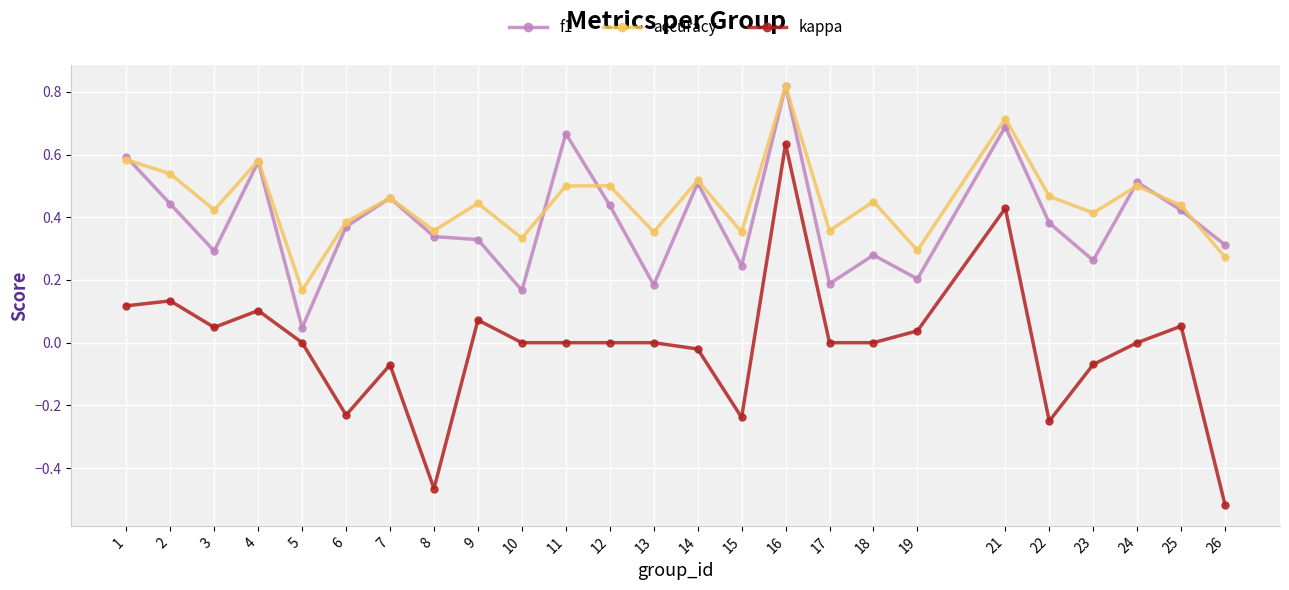

At how many categories does at least one series exceed 0?

25